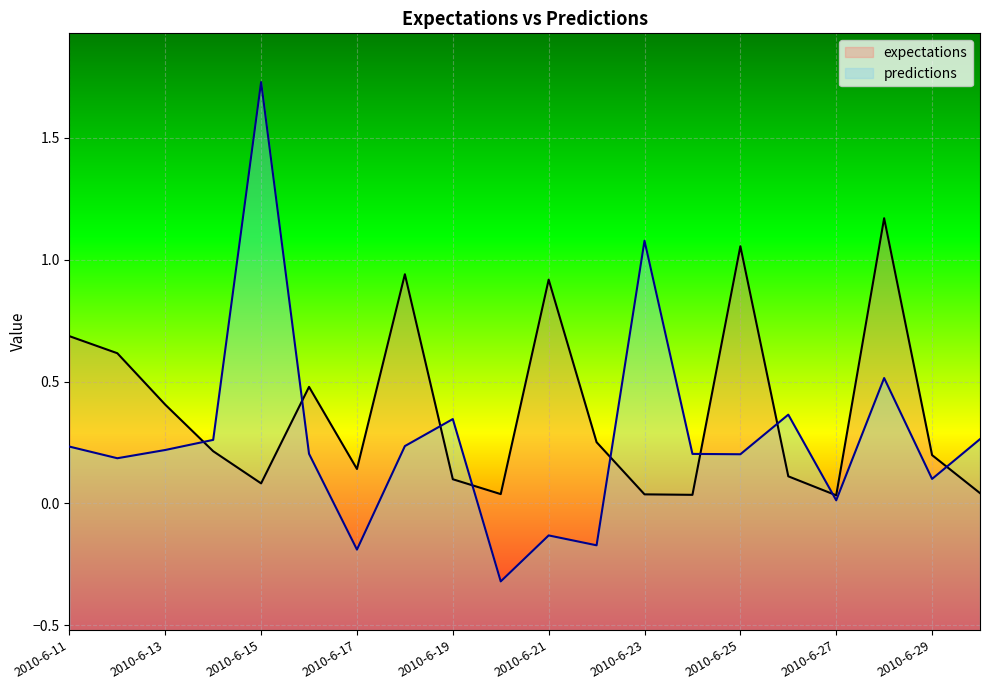

What is the value of the expectations point at the 19th from the left?

0.2